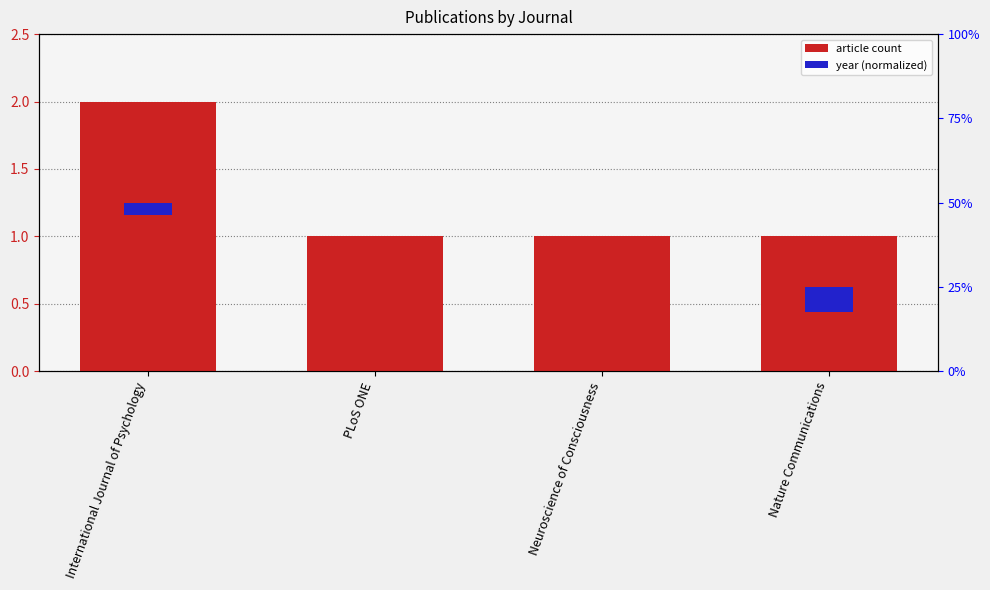

Which series has the largest range (max minus min)?

article count